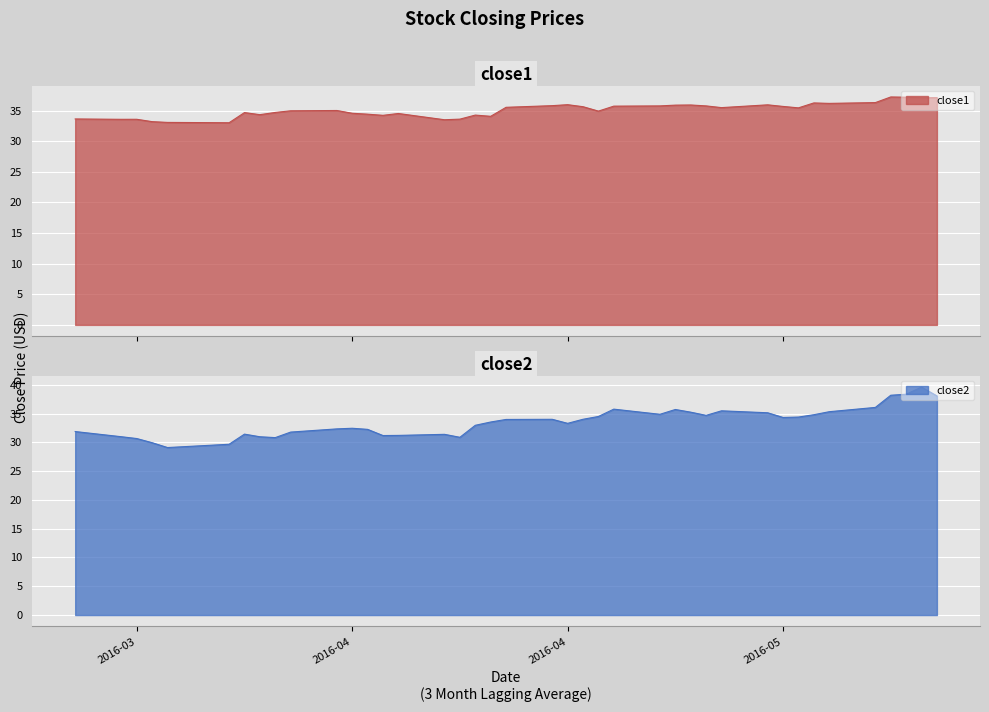

What is the value of the close2 point at the 30th from the left?

35.5